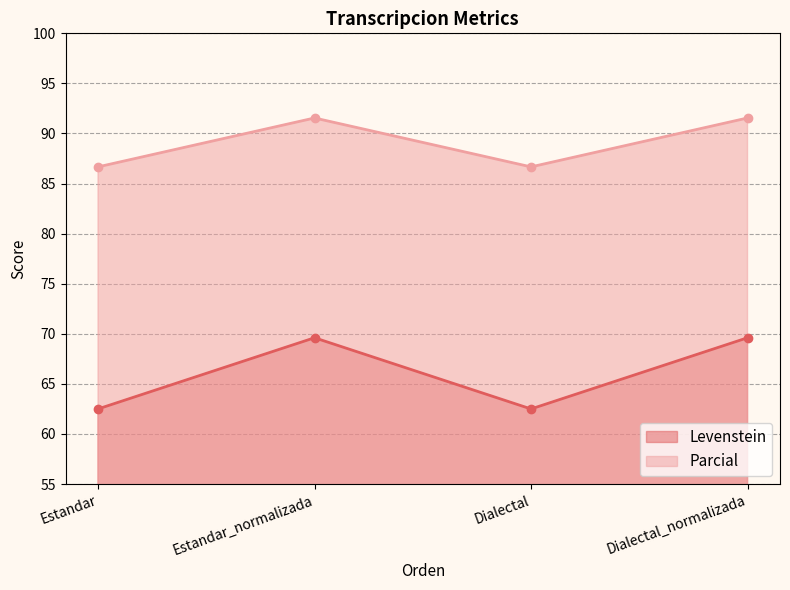

Reading left to right, extract all data points from this chart.

Levenstein: 62.5	69.6	62.5	69.6
Parcial: 86.7	91.5	86.7	91.5